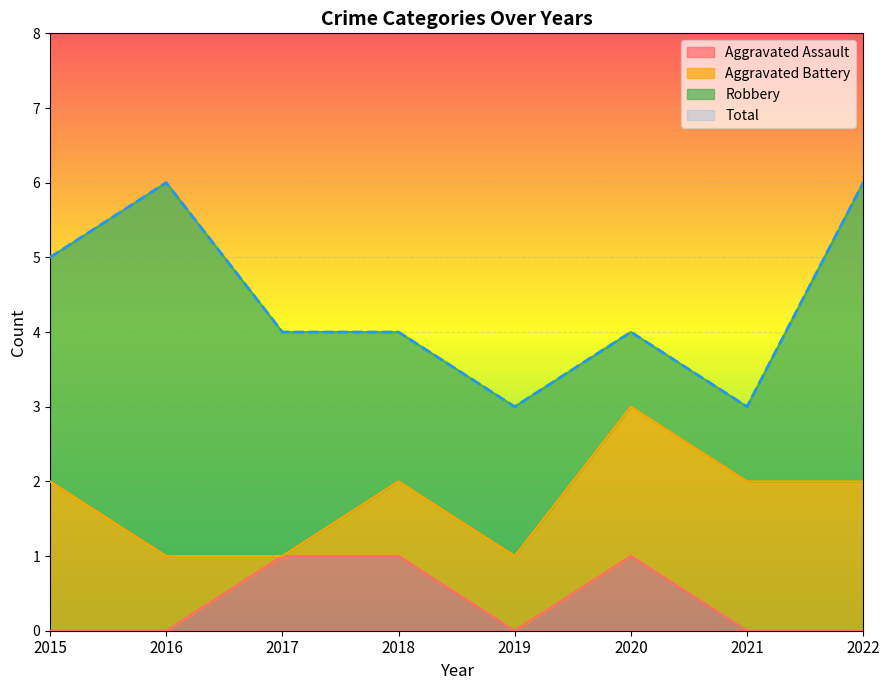

True or false: Aggravated Assault has a value of 0 at 2017.

False